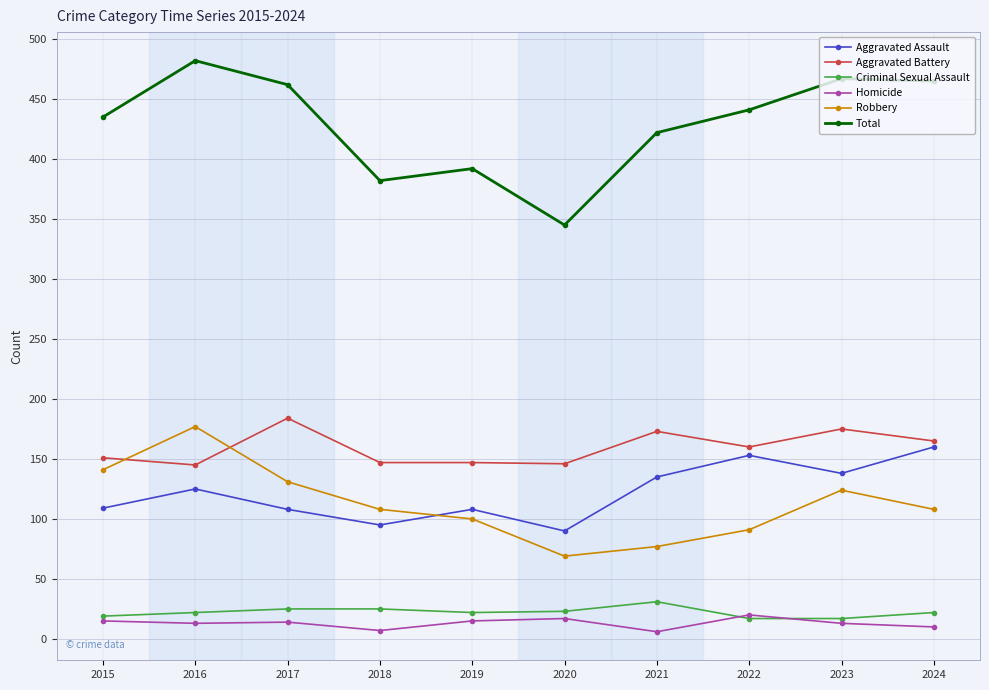

What is the spread (max minus min) of values at 2022?

424